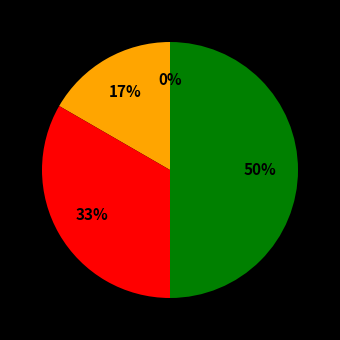

To the nearest percent, what portion does End represent?

33%